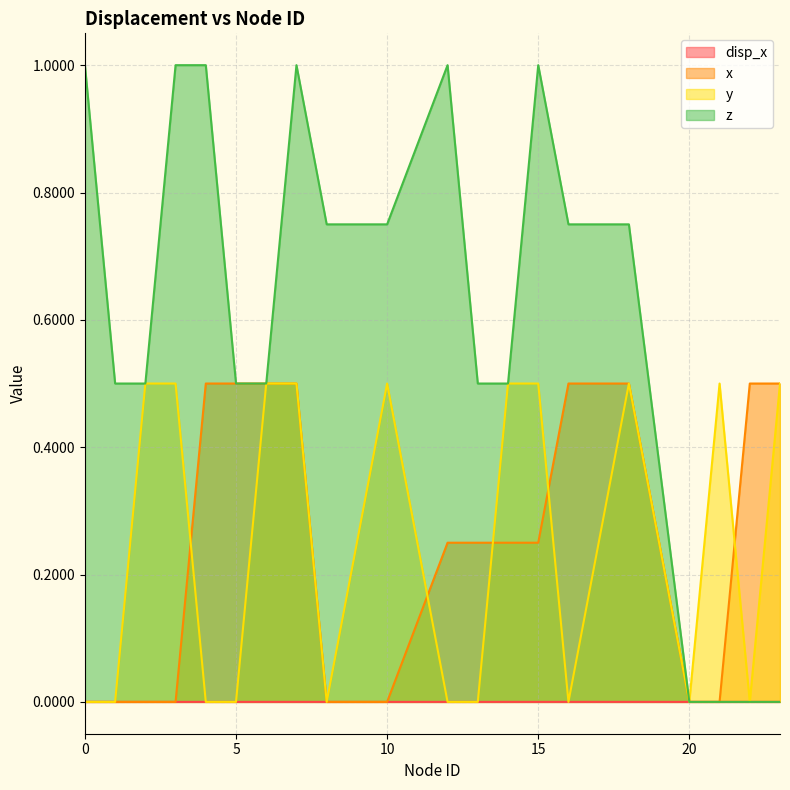

Reading left to right, what are all the values shown in this chart?

disp_x: 0.0	0.0	0.0	0.0	0.0	0.0	0.0	0.0	0.0	0.0	0.0	0.0	0.0	0.0	0.0	0.0	0.0	0.0	0.0	0.0
x: 0.0	0.0	0.0	0.0	0.5	0.5	0.5	0.5	0.0	0.0	0.2	0.2	0.2	0.2	0.5	0.5	0.0	0.0	0.5	0.5
y: 0.0	0.0	0.5	0.5	0.0	0.0	0.5	0.5	0.0	0.5	0.0	0.0	0.5	0.5	0.0	0.5	0.0	0.5	0.0	0.5
z: 1.0	0.5	0.5	1.0	1.0	0.5	0.5	1.0	0.8	0.8	1.0	0.5	0.5	1.0	0.8	0.8	0.0	0.0	0.0	0.0